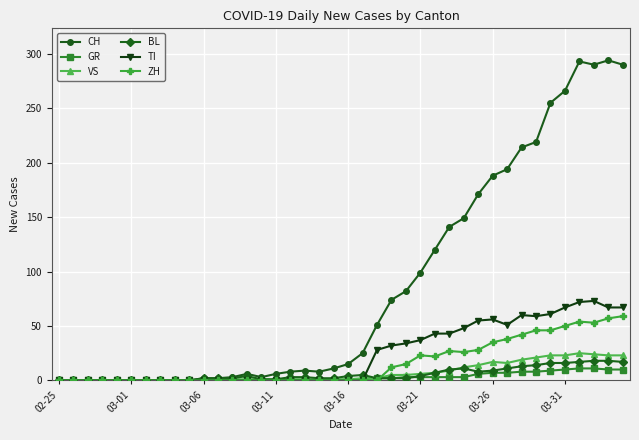

How many lines are shown in the chart?

6